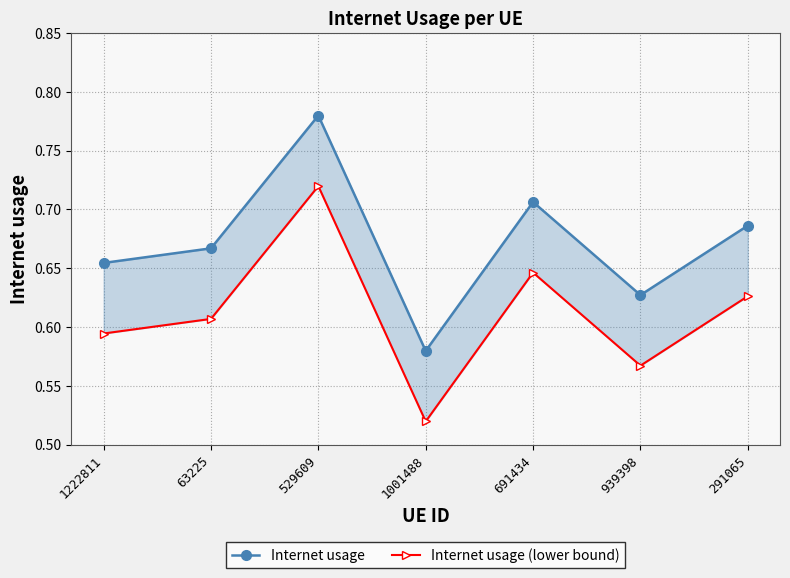

Rank the series by their average value, from lowest to highest.

Internet usage (lower bound), Internet usage